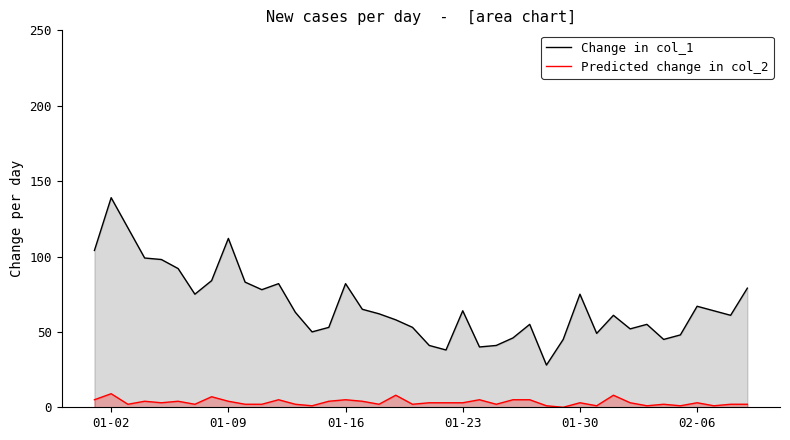

True or false: Change in col_1 and Predicted change in col_2 intersect in this chart.

False